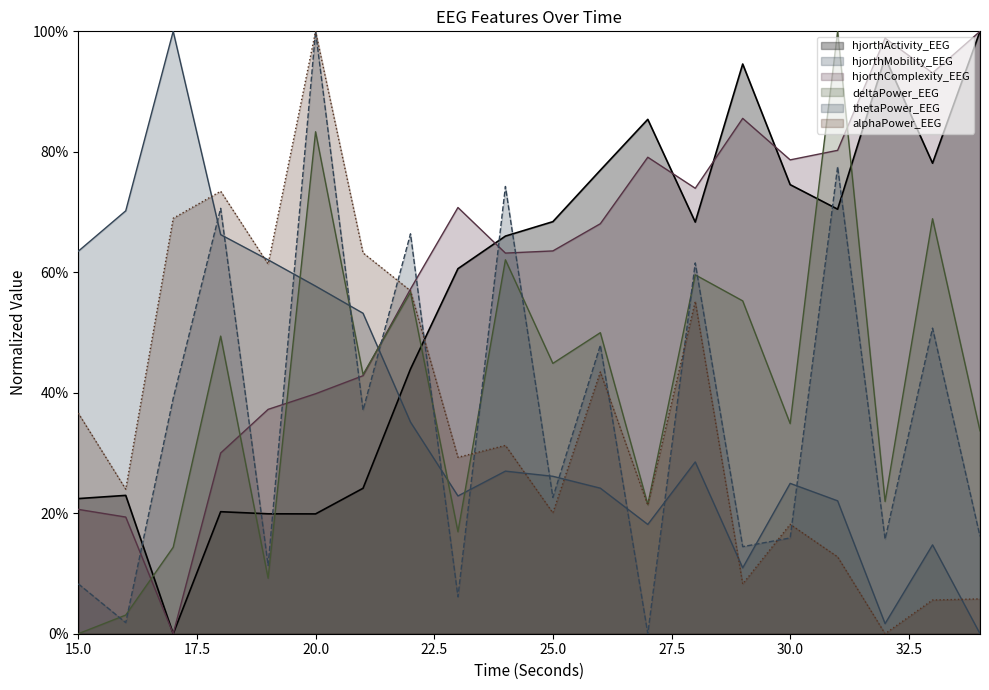

At which label does deltaPower_EEG reach its peak?

31